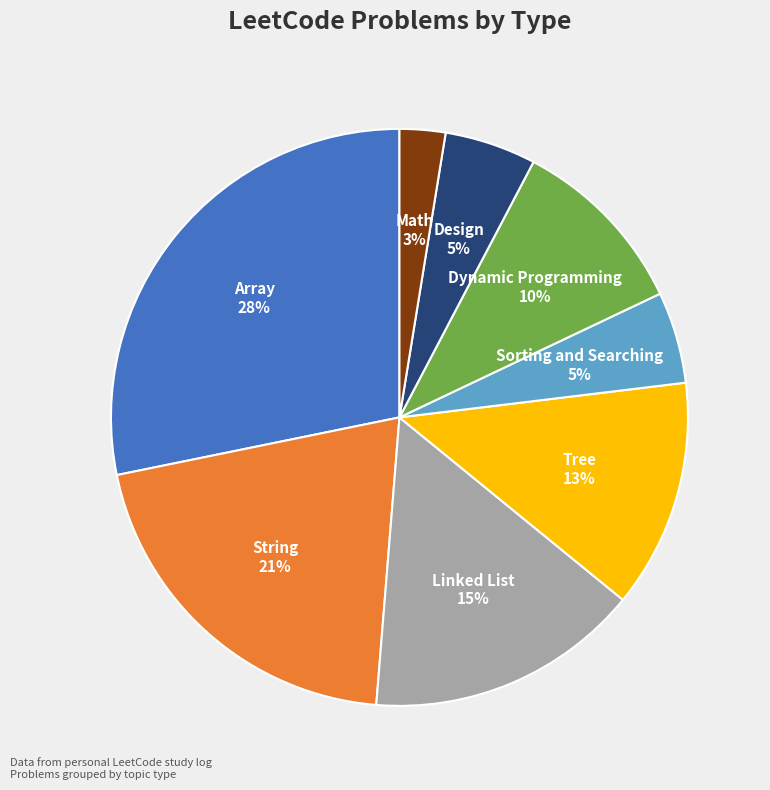

What is the ratio of the value at Sorting and Searching to the value at Tree?

0.4